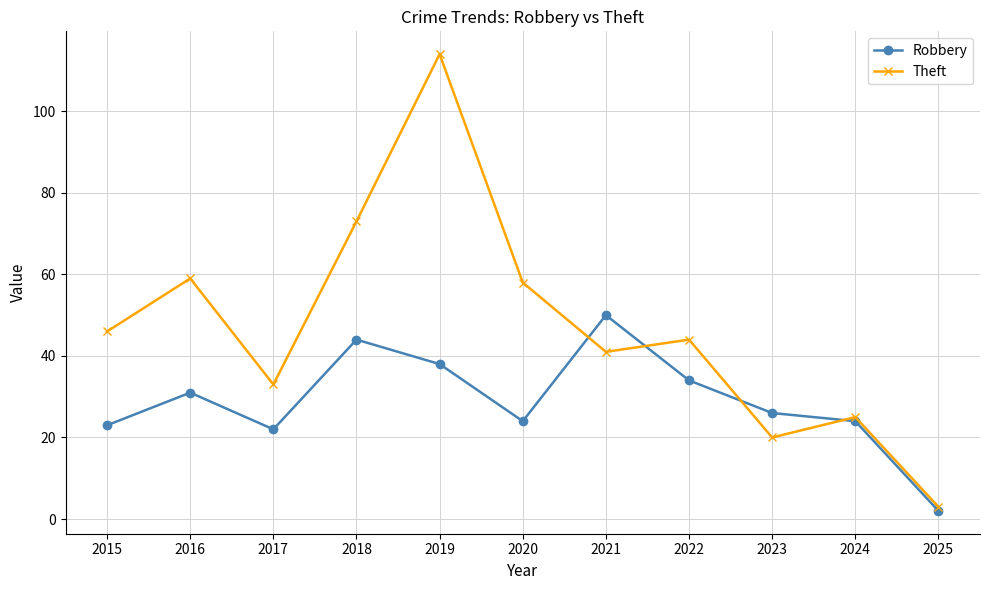

How many interior local peaks does the Theft series have?

4